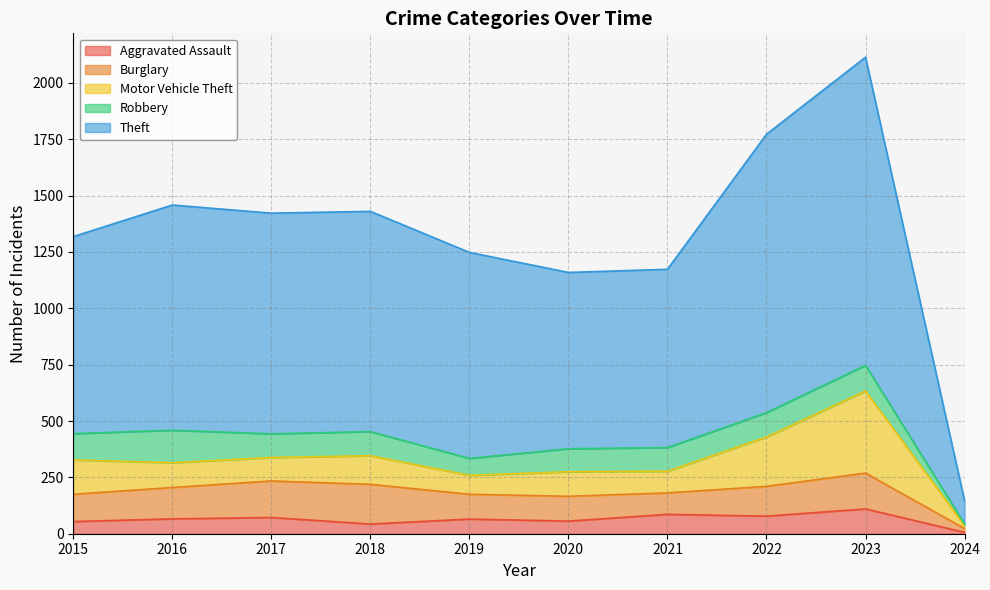

Between which two adjacent categories do Robbery and Burglary first intersect?

2015 and 2016